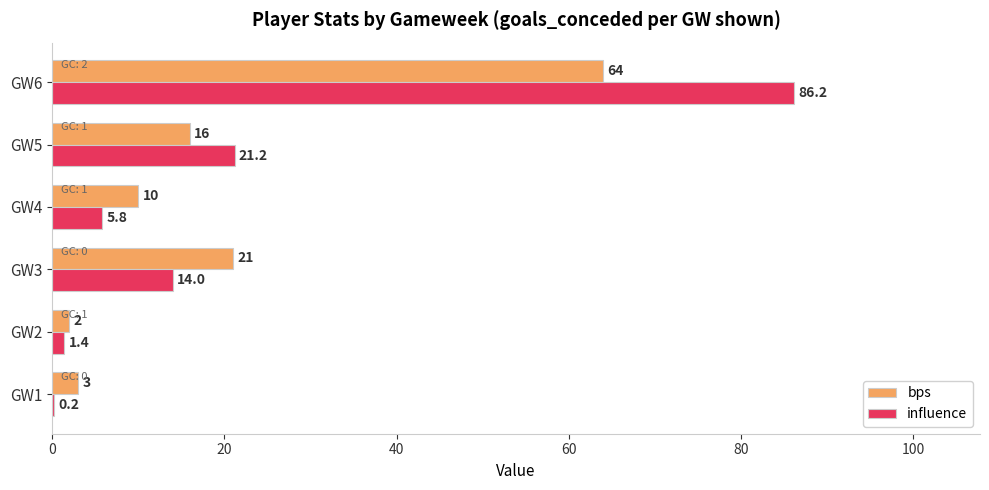

Between GW5 and GW6, which series saw the biggest shift?

influence